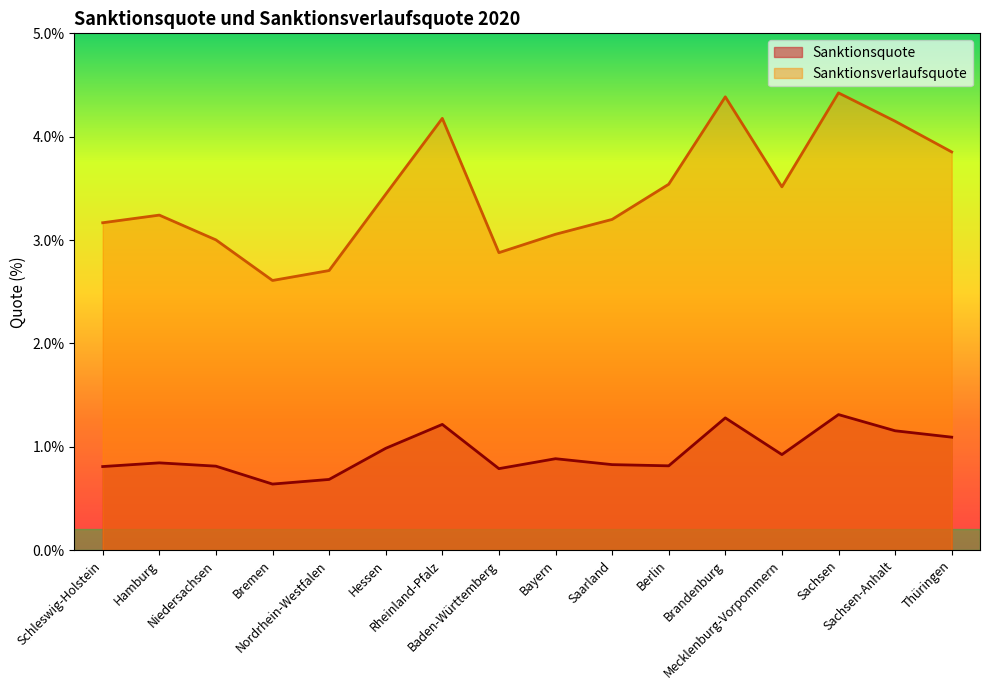

Where is Sanktionsverlaufsquote nearest to the value 3?

Niedersachsen